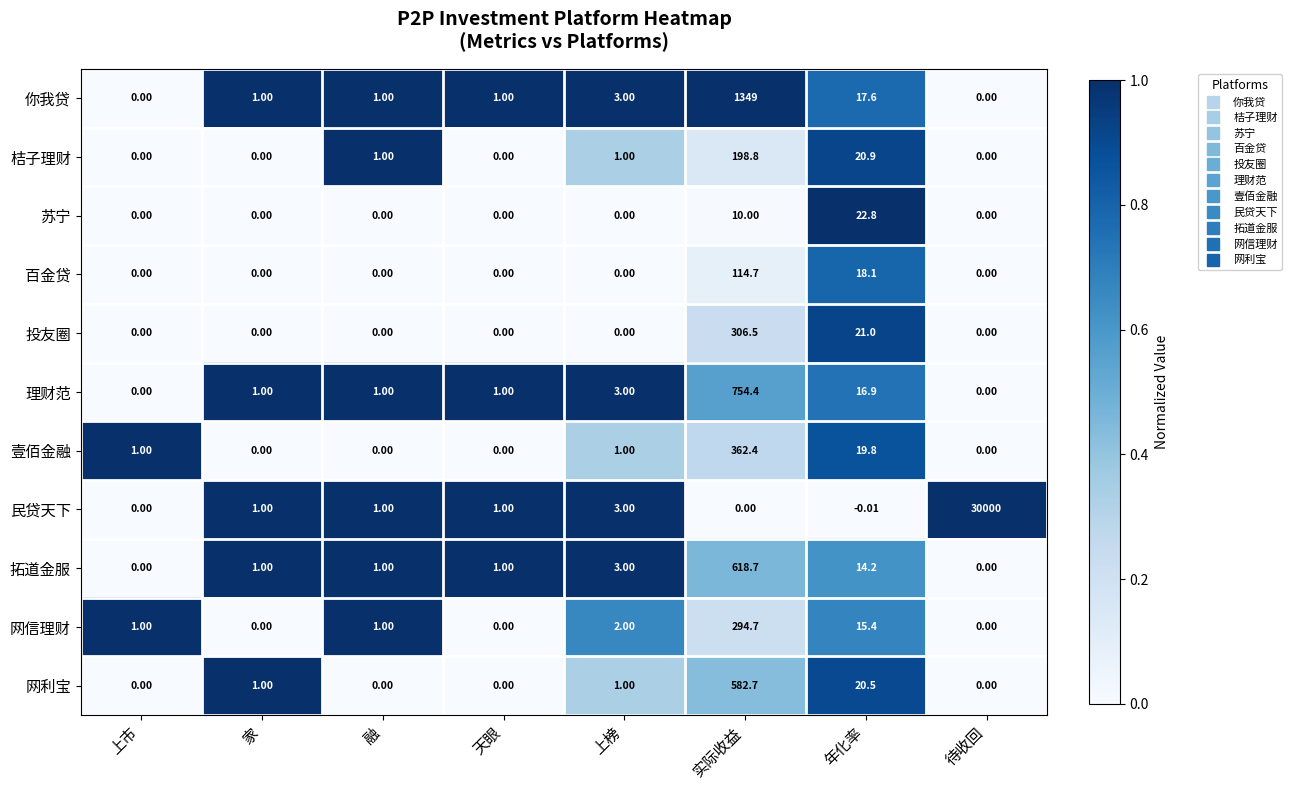

At which label is 你我贷 closest to 674?

年化率